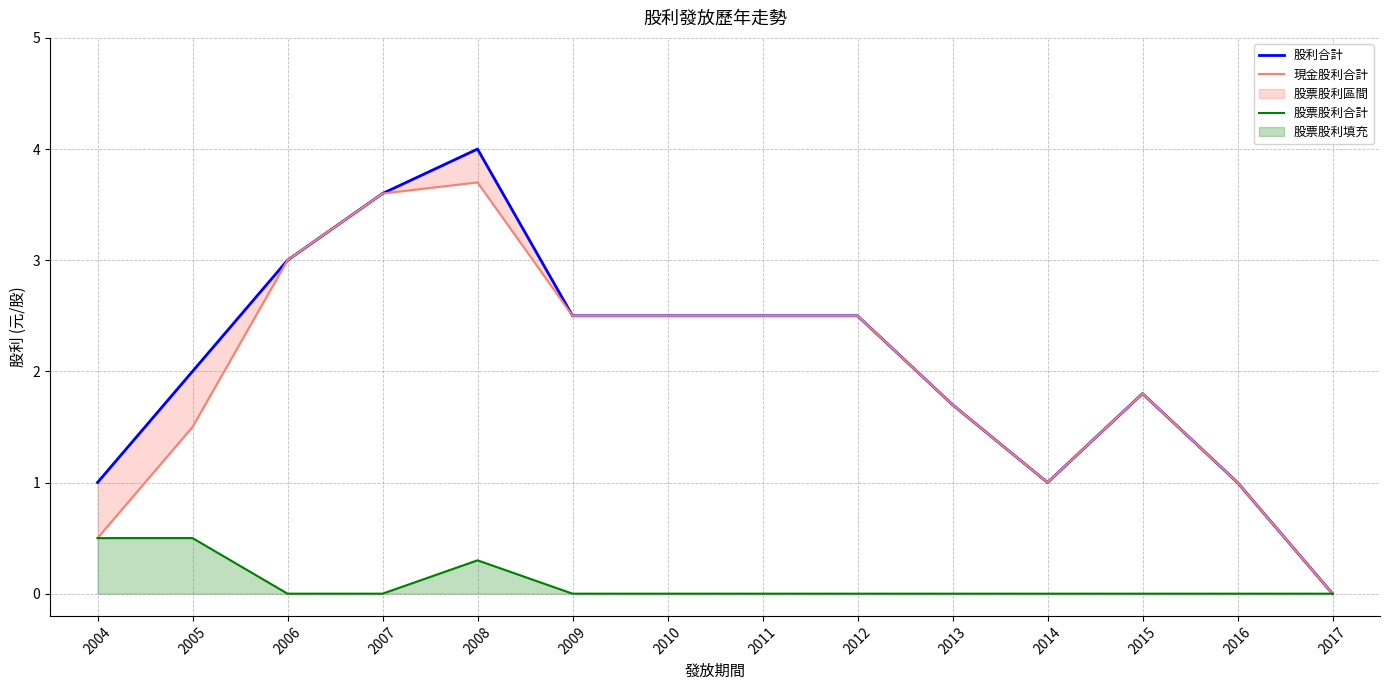

Count the number of data series in this chart.

3